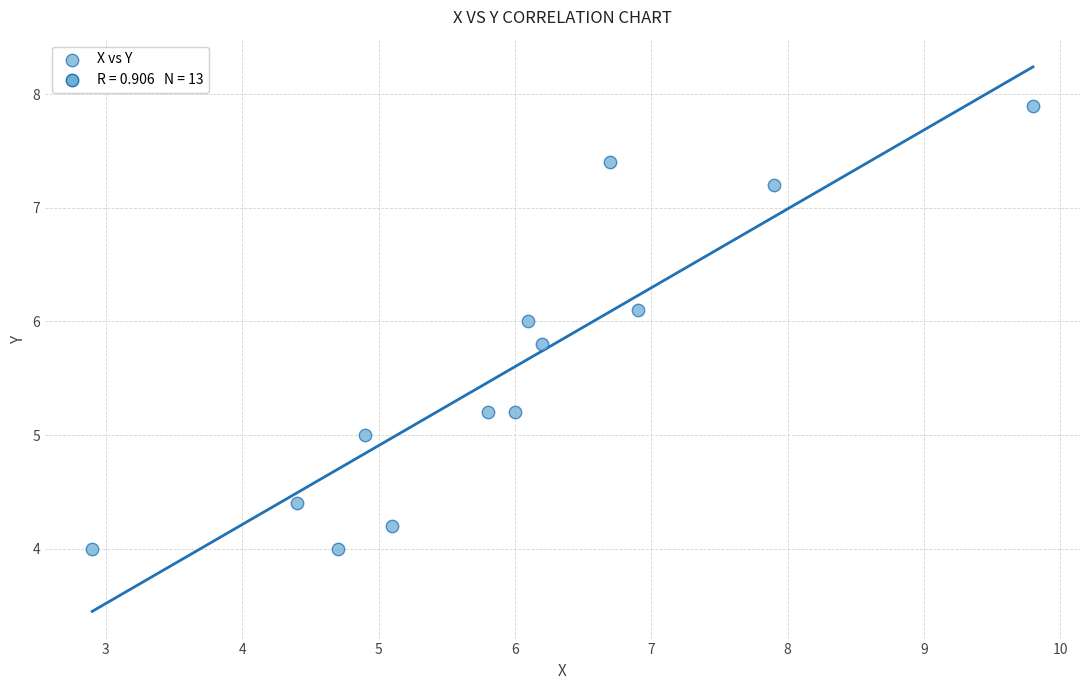

What is the range of X values (max minus min)?

6.9